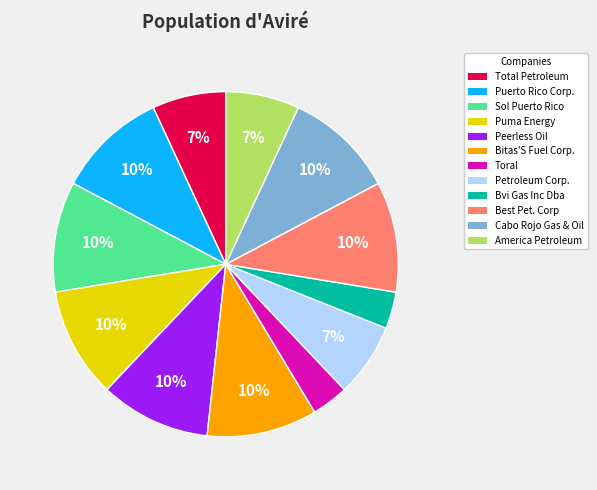

Between Toral and Peerless Oil, which is larger?

Peerless Oil